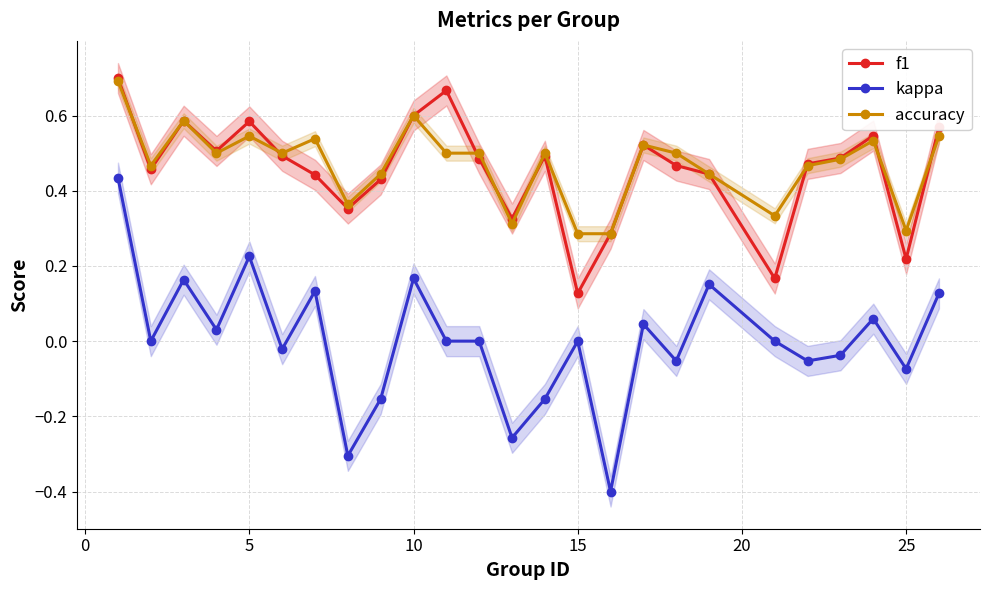

Which category has the lowest value in the f1 series?

15